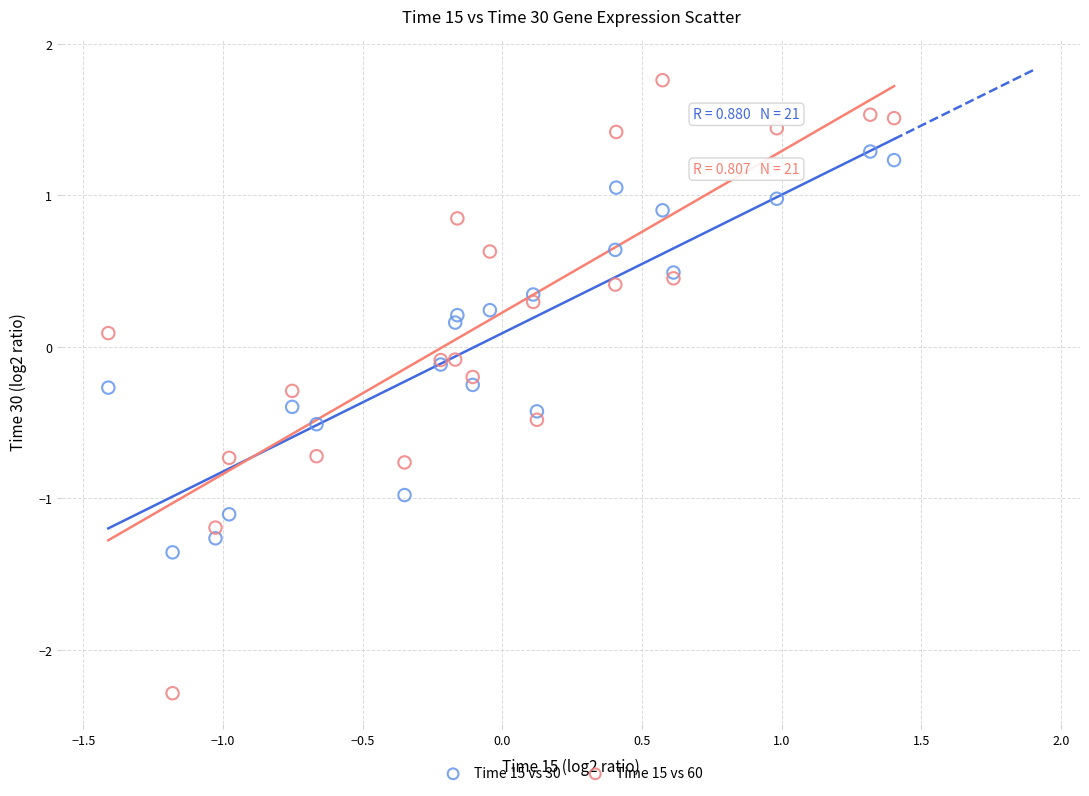

Which series has the largest Y range (max minus min)?

Time 15 vs 60